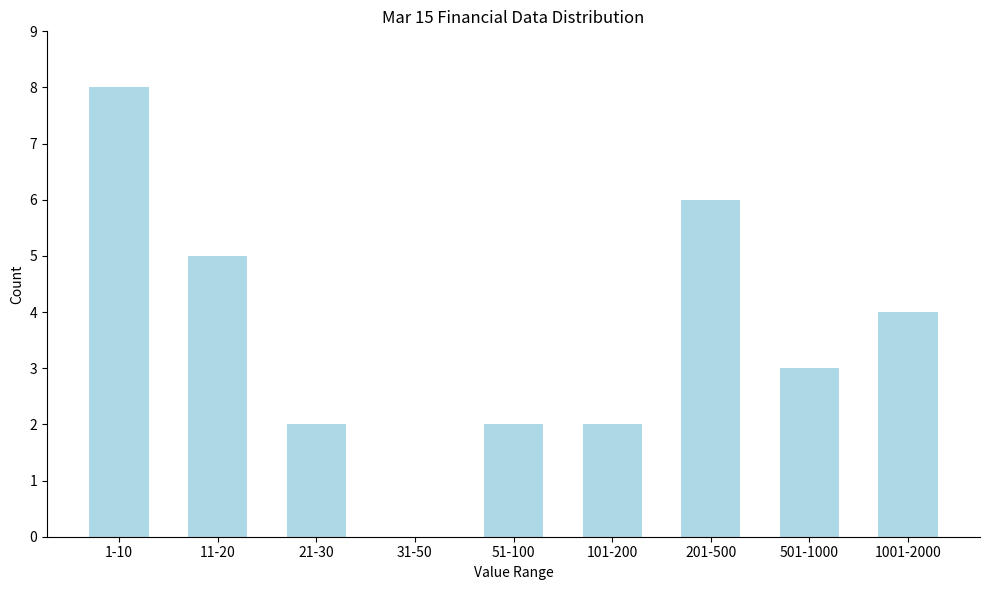

Reading right to left, what are all the values shown in this chart?

1001-2000=4	501-1000=3	201-500=6	101-200=2	51-100=2	31-50=0	21-30=2	11-20=5	1-10=8